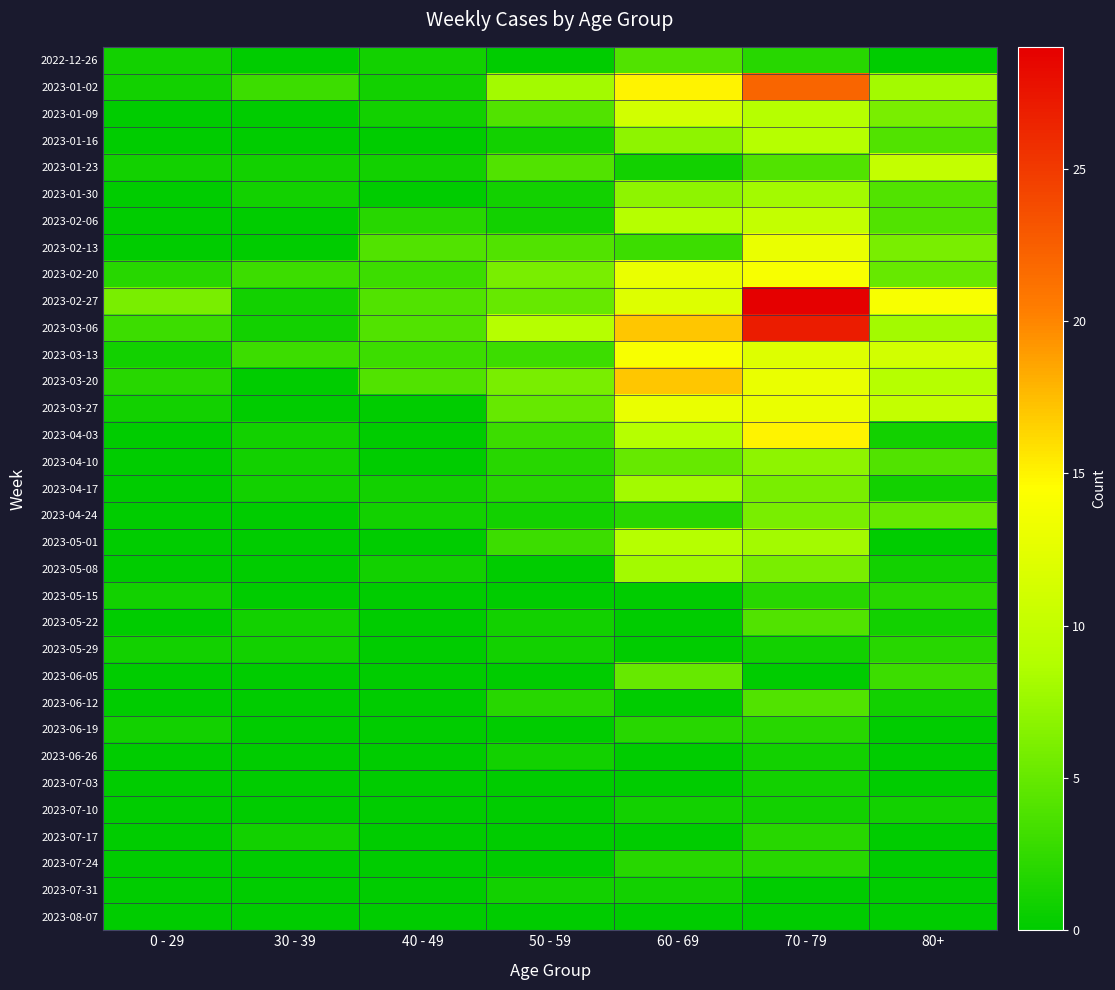

Reading left to right, list all the values displayed in this chart.

2022-12-26: 0 - 29=1	30 - 39=0	40 - 49=1	50 - 59=0	60 - 69=4	70 - 79=2	80+=0
2023-01-02: 0 - 29=1	30 - 39=3	40 - 49=1	50 - 59=8	60 - 69=15	70 - 79=22	80+=8
2023-01-09: 0 - 29=0	30 - 39=0	40 - 49=1	50 - 59=4	60 - 69=11	70 - 79=9	80+=6
2023-01-16: 0 - 29=0	30 - 39=0	40 - 49=0	50 - 59=1	60 - 69=7	70 - 79=9	80+=4
2023-01-23: 0 - 29=1	30 - 39=1	40 - 49=1	50 - 59=4	60 - 69=1	70 - 79=4	80+=10
2023-01-30: 0 - 29=0	30 - 39=1	40 - 49=0	50 - 59=1	60 - 69=7	70 - 79=8	80+=4
2023-02-06: 0 - 29=0	30 - 39=0	40 - 49=2	50 - 59=1	60 - 69=9	70 - 79=10	80+=4
2023-02-13: 0 - 29=0	30 - 39=0	40 - 49=4	50 - 59=4	60 - 69=3	70 - 79=13	80+=6
2023-02-20: 0 - 29=2	30 - 39=3	40 - 49=3	50 - 59=6	60 - 69=13	70 - 79=14	80+=5
2023-02-27: 0 - 29=6	30 - 39=1	40 - 49=4	50 - 59=5	60 - 69=12	70 - 79=29	80+=14
2023-03-06: 0 - 29=3	30 - 39=1	40 - 49=4	50 - 59=9	60 - 69=17	70 - 79=27	80+=8
2023-03-13: 0 - 29=1	30 - 39=3	40 - 49=3	50 - 59=3	60 - 69=14	70 - 79=12	80+=11
2023-03-20: 0 - 29=2	30 - 39=0	40 - 49=4	50 - 59=6	60 - 69=17	70 - 79=13	80+=9
2023-03-27: 0 - 29=1	30 - 39=0	40 - 49=0	50 - 59=5	60 - 69=13	70 - 79=13	80+=10
2023-04-03: 0 - 29=0	30 - 39=1	40 - 49=0	50 - 59=3	60 - 69=9	70 - 79=15	80+=1
2023-04-10: 0 - 29=0	30 - 39=1	40 - 49=0	50 - 59=2	60 - 69=5	70 - 79=7	80+=4
2023-04-17: 0 - 29=0	30 - 39=1	40 - 49=1	50 - 59=2	60 - 69=8	70 - 79=6	80+=1
2023-04-24: 0 - 29=0	30 - 39=0	40 - 49=1	50 - 59=1	60 - 69=2	70 - 79=6	80+=5
2023-05-01: 0 - 29=0	30 - 39=0	40 - 49=0	50 - 59=3	60 - 69=9	70 - 79=8	80+=0
2023-05-08: 0 - 29=0	30 - 39=0	40 - 49=1	50 - 59=0	60 - 69=8	70 - 79=6	80+=1
2023-05-15: 0 - 29=1	30 - 39=0	40 - 49=0	50 - 59=0	60 - 69=0	70 - 79=2	80+=2
2023-05-22: 0 - 29=0	30 - 39=1	40 - 49=0	50 - 59=1	60 - 69=0	70 - 79=4	80+=1
2023-05-29: 0 - 29=1	30 - 39=1	40 - 49=0	50 - 59=1	60 - 69=0	70 - 79=1	80+=2
2023-06-05: 0 - 29=0	30 - 39=0	40 - 49=0	50 - 59=0	60 - 69=5	70 - 79=0	80+=3
2023-06-12: 0 - 29=0	30 - 39=0	40 - 49=0	50 - 59=2	60 - 69=0	70 - 79=4	80+=1
2023-06-19: 0 - 29=1	30 - 39=0	40 - 49=0	50 - 59=0	60 - 69=2	70 - 79=2	80+=0
2023-06-26: 0 - 29=0	30 - 39=0	40 - 49=0	50 - 59=1	60 - 69=0	70 - 79=1	80+=0
2023-07-03: 0 - 29=0	30 - 39=0	40 - 49=0	50 - 59=0	60 - 69=0	70 - 79=1	80+=0
2023-07-10: 0 - 29=0	30 - 39=0	40 - 49=0	50 - 59=0	60 - 69=1	70 - 79=1	80+=1
2023-07-17: 0 - 29=0	30 - 39=1	40 - 49=0	50 - 59=0	60 - 69=0	70 - 79=2	80+=0
2023-07-24: 0 - 29=0	30 - 39=0	40 - 49=0	50 - 59=0	60 - 69=2	70 - 79=2	80+=0
2023-07-31: 0 - 29=0	30 - 39=0	40 - 49=0	50 - 59=1	60 - 69=1	70 - 79=0	80+=0
2023-08-07: 0 - 29=0	30 - 39=0	40 - 49=0	50 - 59=0	60 - 69=0	70 - 79=0	80+=0